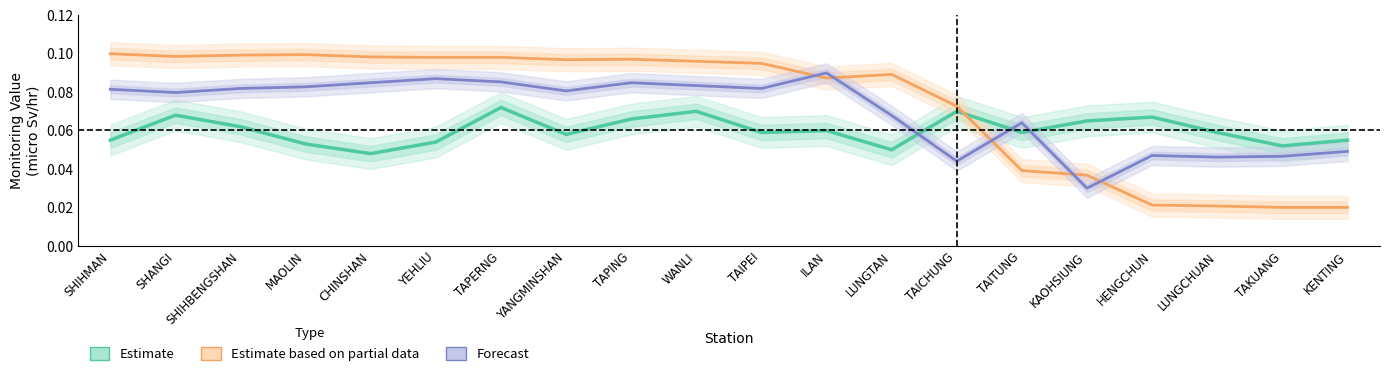

At which label does Forecast reach its minimum?

KAOHSIUNG